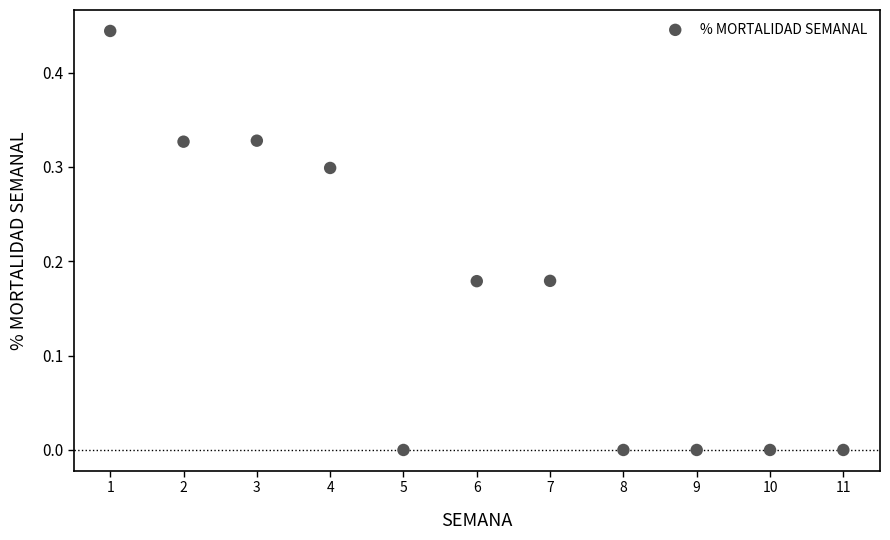

What is the range of X values (max minus min)?

10.0